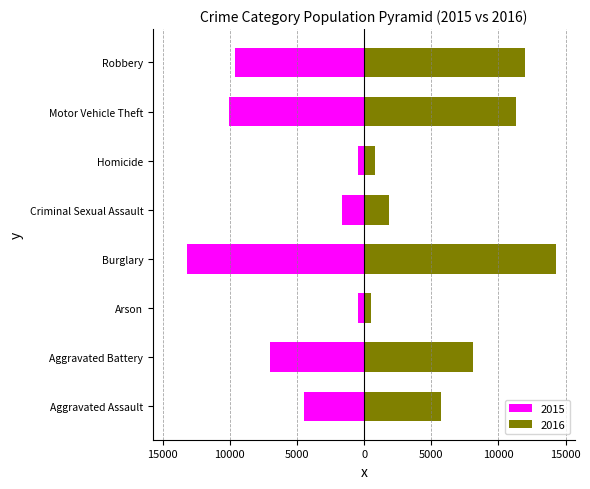

Is the value of 2015 at Homicide greater than the value of 2016 at Motor Vehicle Theft?

No